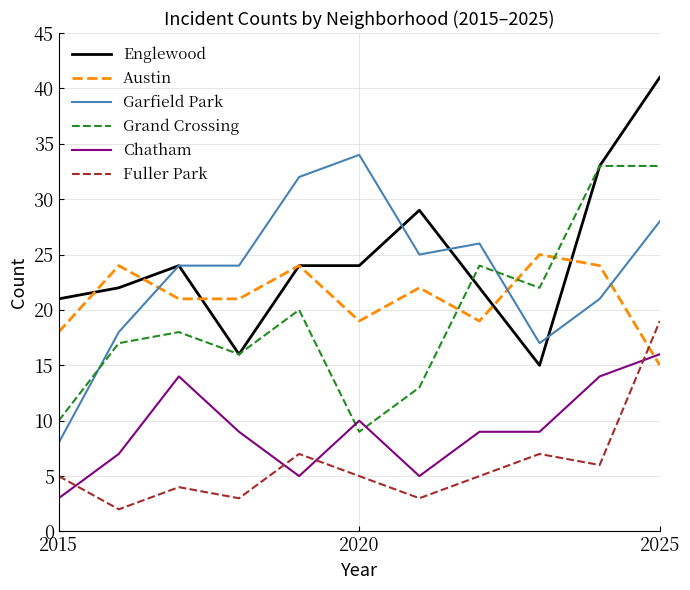

Reading right to left, transcribe all the data shown in this chart.

Englewood: 41	33	15	22	29	24	24	16	24	22	21
Austin: 15	24	25	19	22	19	24	21	21	24	18
Garfield Park: 28	21	17	26	25	34	32	24	24	18	8
Grand Crossing: 33	33	22	24	13	9	20	16	18	17	10
Chatham: 16	14	9	9	5	10	5	9	14	7	3
Fuller Park: 19	6	7	5	3	5	7	3	4	2	5